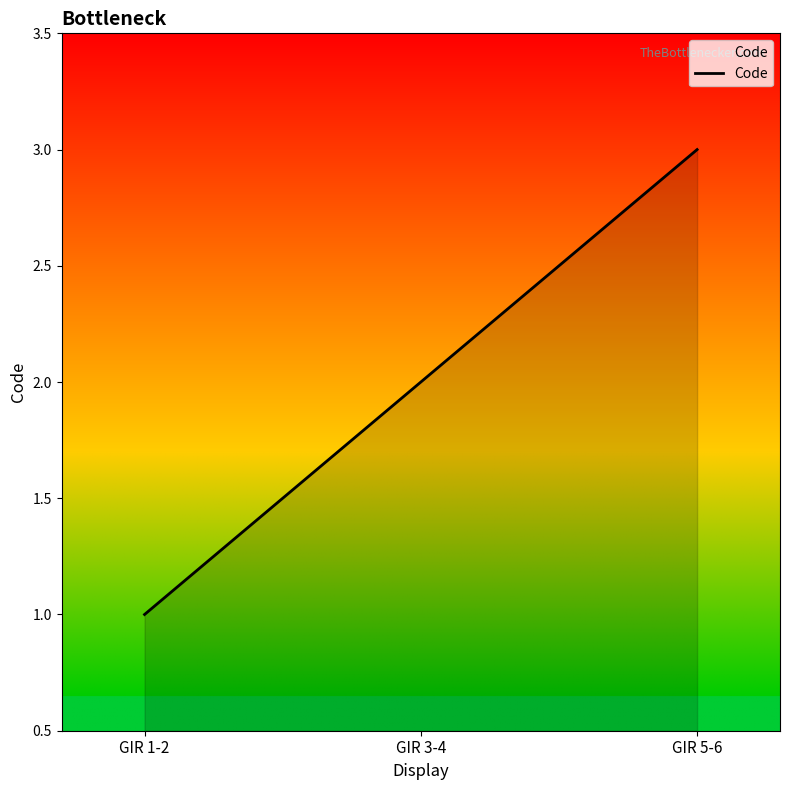

How many lines are shown in the chart?

1